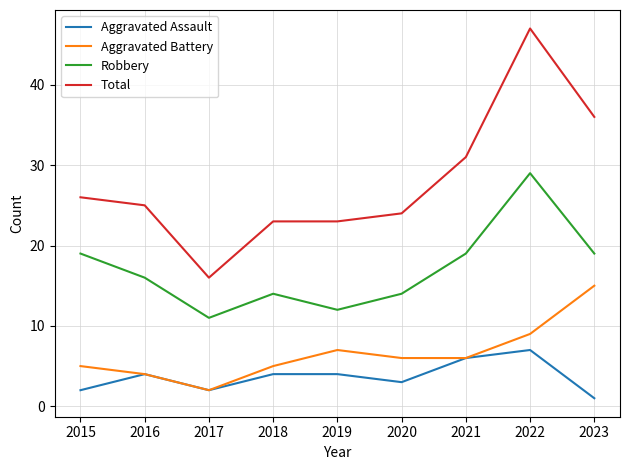

Is the value of Aggravated Battery at 2018 greater than the value of Total at 2016?

No